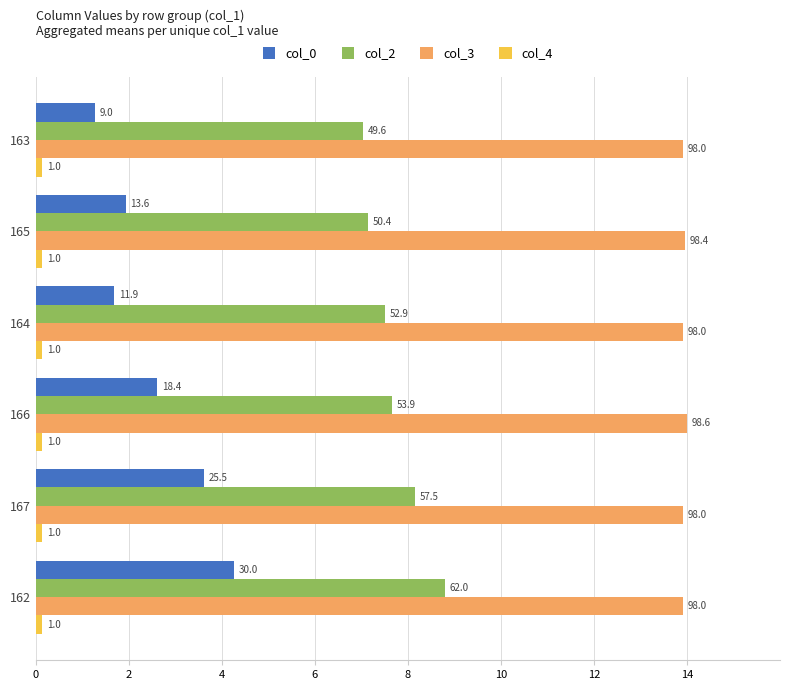

What is the value of the col_3 bar at the 4th from the left?

13.9